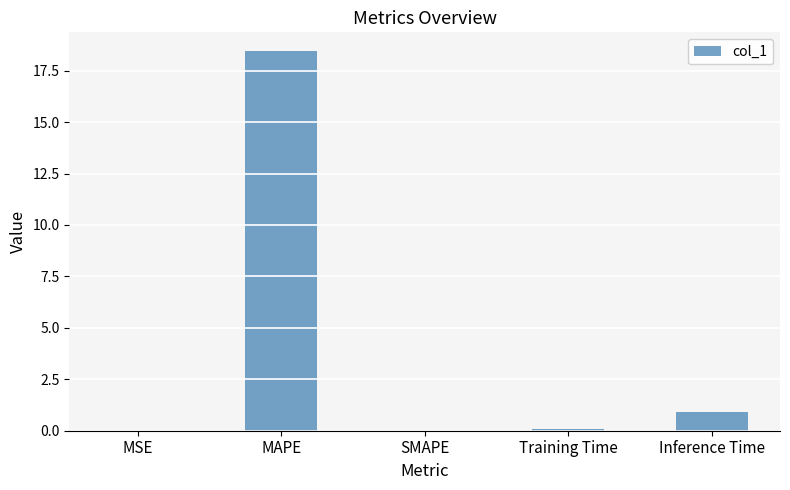

Read the value at MAPE.

18.4